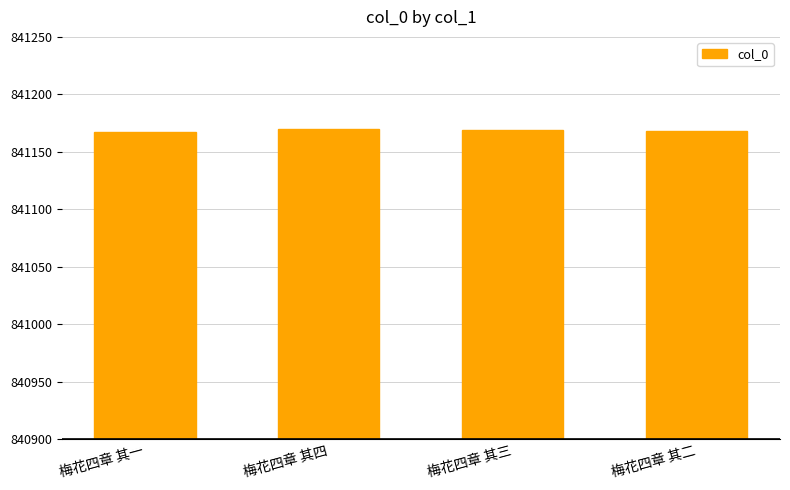

What is the label of the 2nd bar from the right?

梅花四章 其三